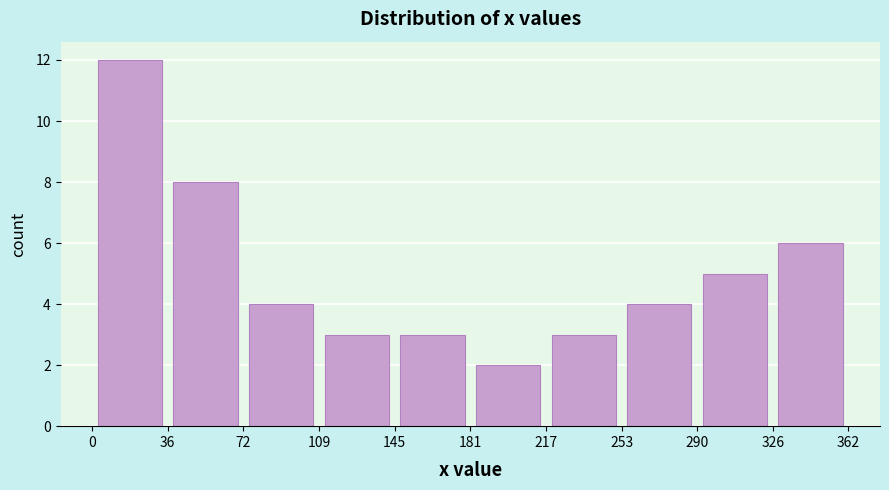

Which range on the x-axis has the tallest bar?

0 to 36